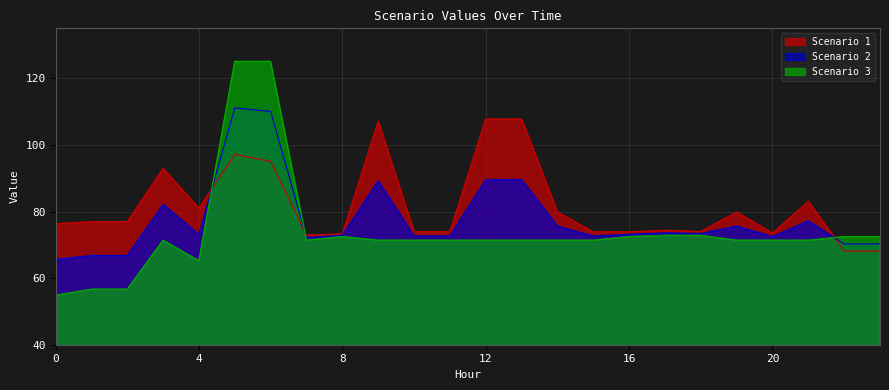

What is the value of the Scenario 2 point at the 17th from the left?

73.2